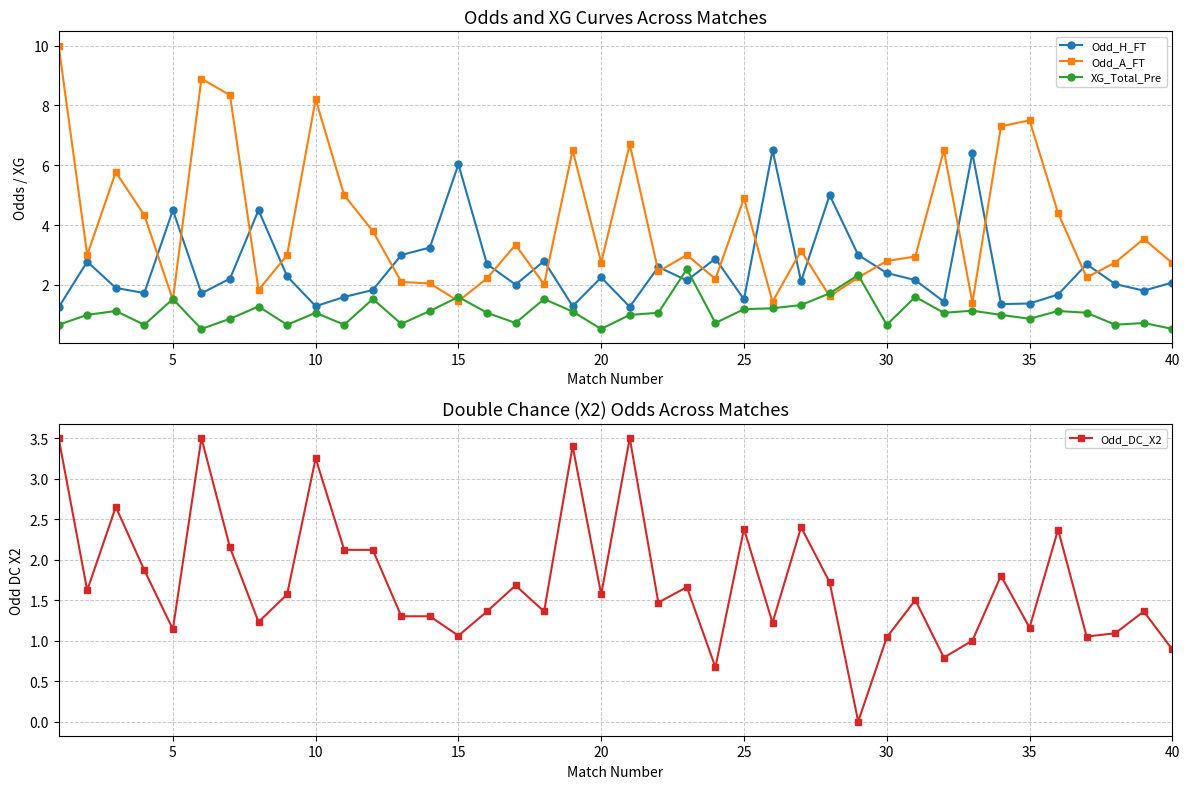

What is the value of the Odd_DC_X2 point at the 4th from the left?

1.9